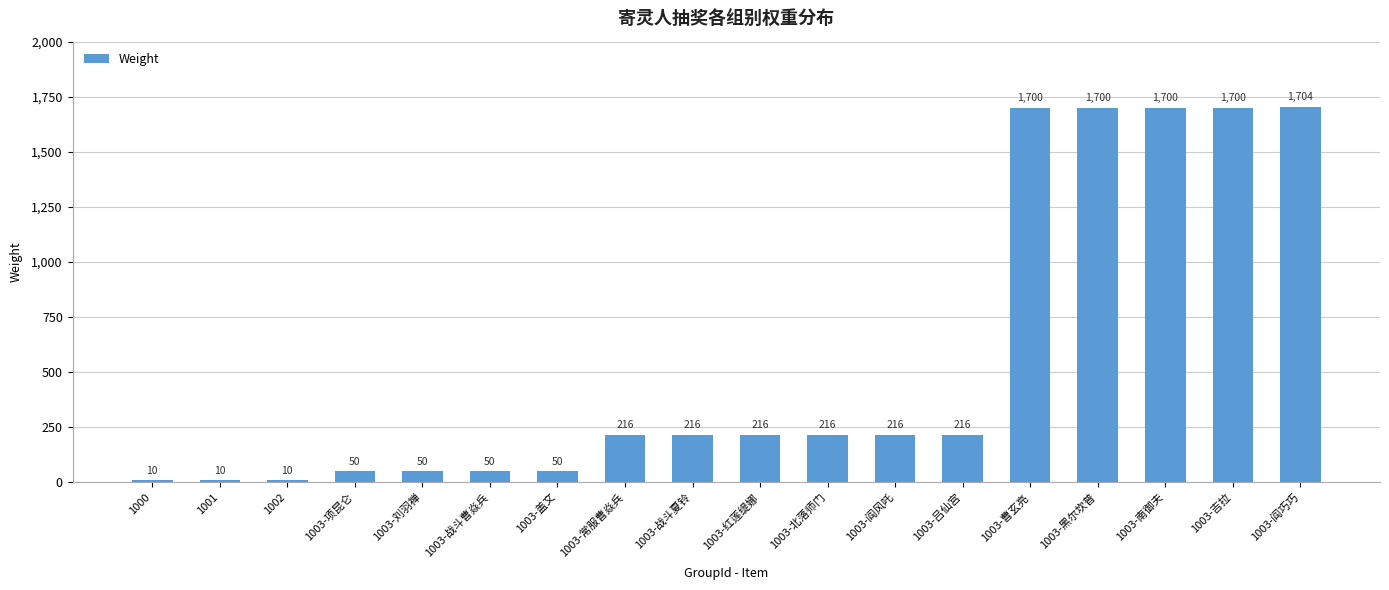

Approximately how many times larger is the value at 1003-战斗夏铃 compared to 1000?

21.6